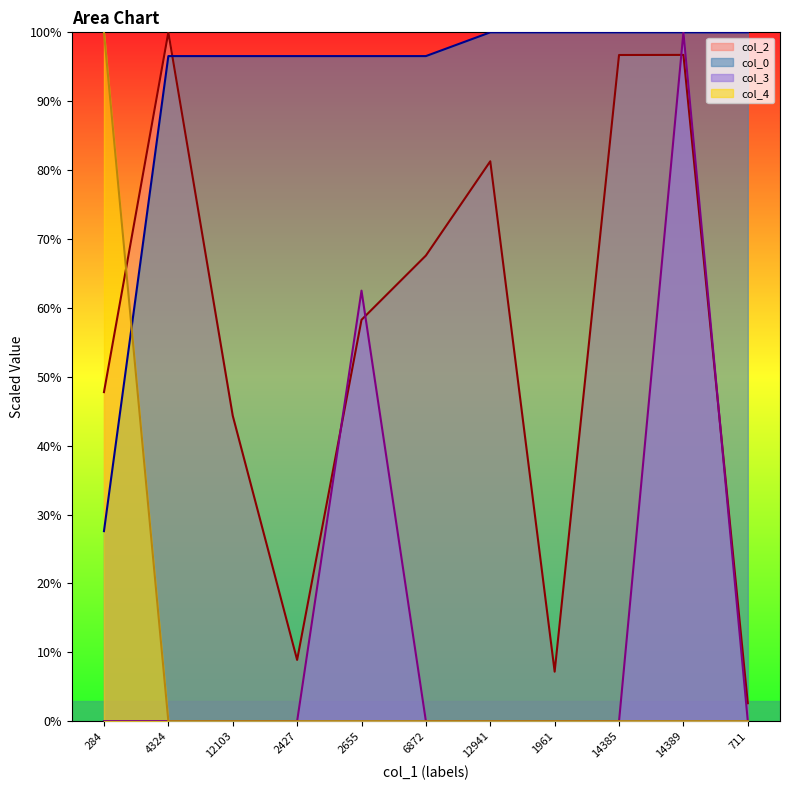

True or false: col_2 has a value of 8.9 at 2427.

True